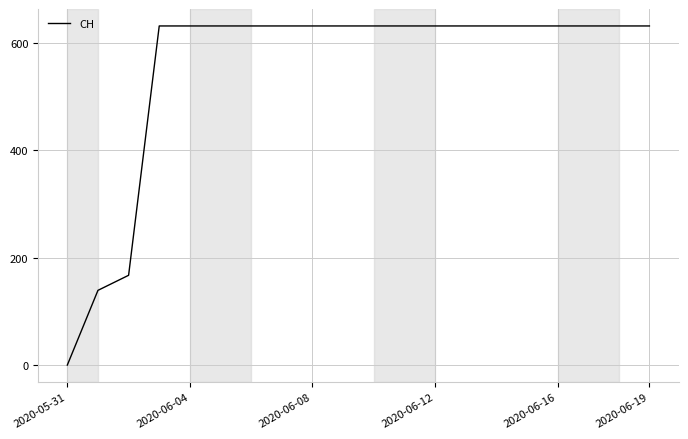

What is the maximum value shown in the chart?

631